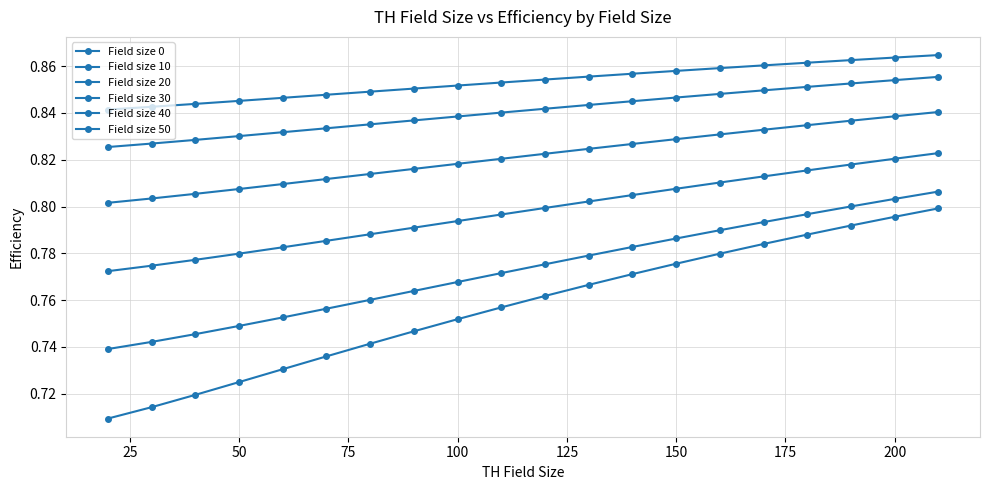

Which series has the largest range (max minus min)?

Field size 0